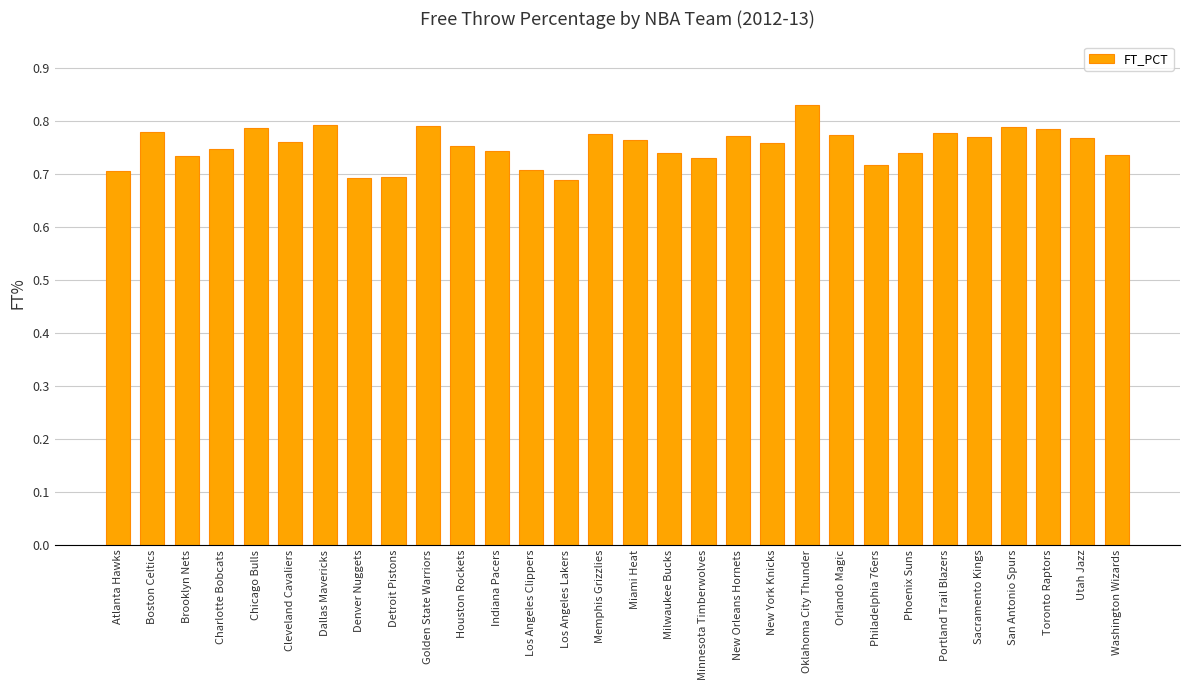

Between Toronto Raptors and Dallas Mavericks, which is larger?

Dallas Mavericks